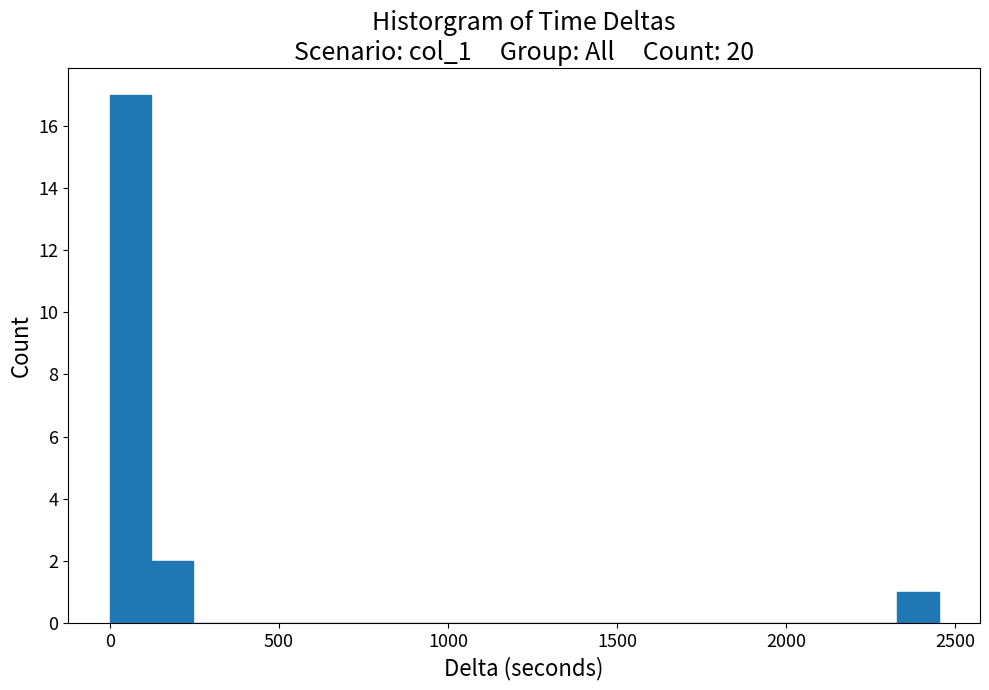

Around what value on the x-axis is the tallest bar? Give the approximate position of its centre, as read against the axis.

50